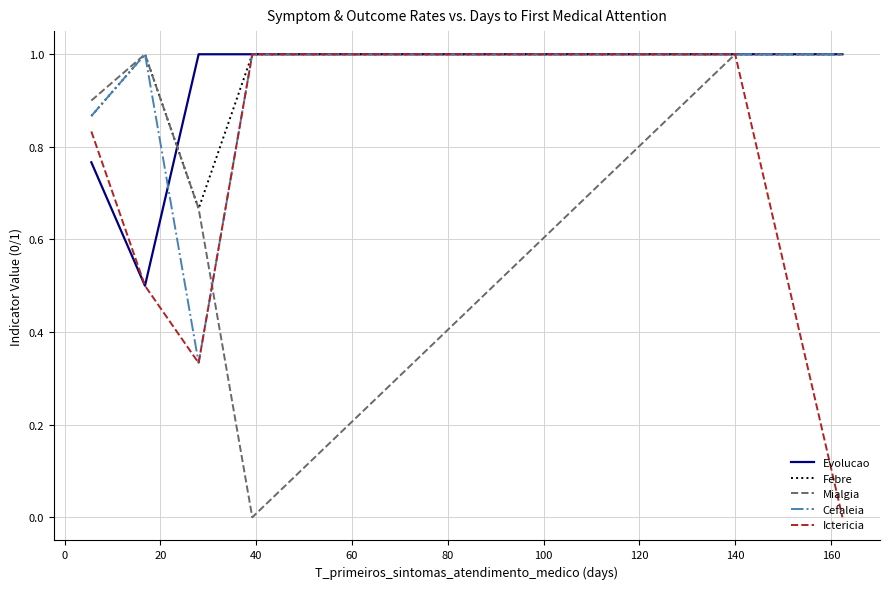

Count the number of data series in this chart.

5